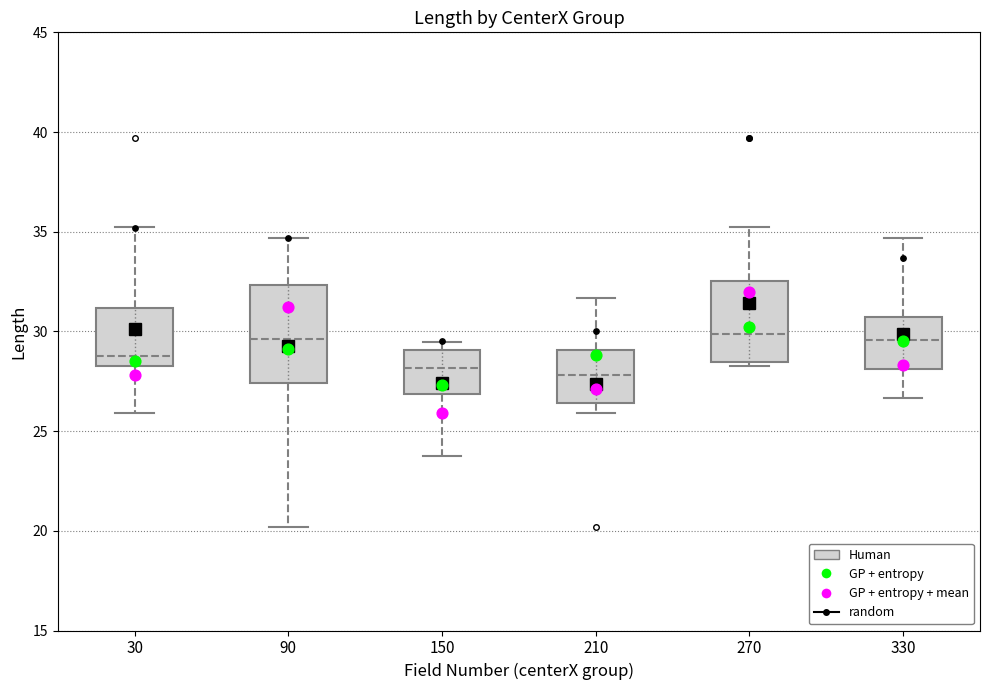

Which box is the tallest, from its lower edge to its upper edge?

90